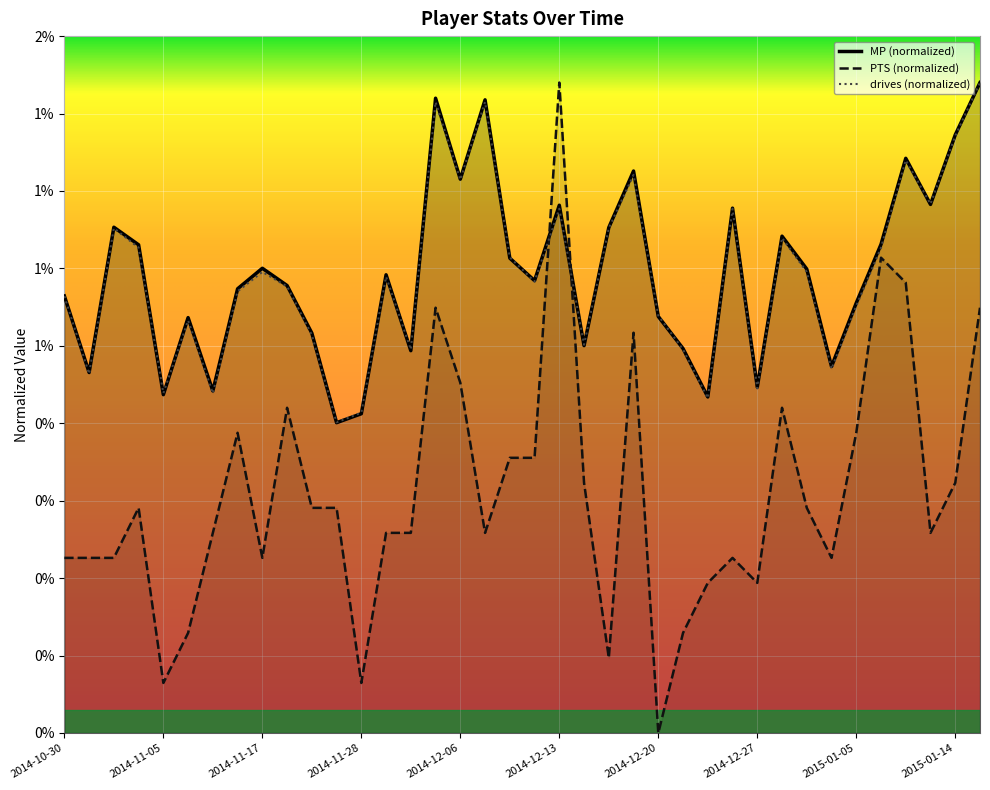

True or false: MP and PTS cross at least once.

True